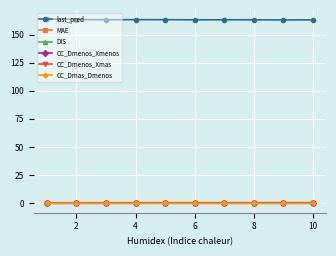

Which series has the largest total across all categories?

last_pred